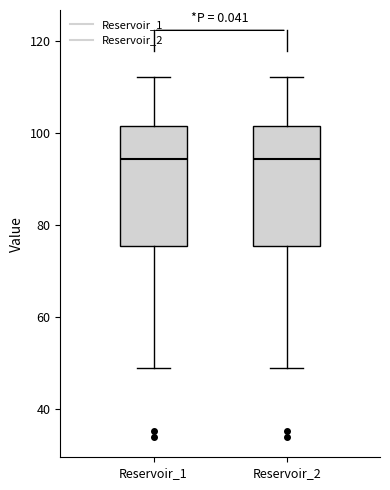

Reading left to right, read every box against the y-axis: the position of its median line, the range the box covers, and the ends of its whiskers. The values are not printed on the chart, so give them approximately, as read against the axis.

Reservoir_1: median 94, box 76 to 102, whiskers 48 to 112
Reservoir_2: median 94, box 76 to 102, whiskers 48 to 112